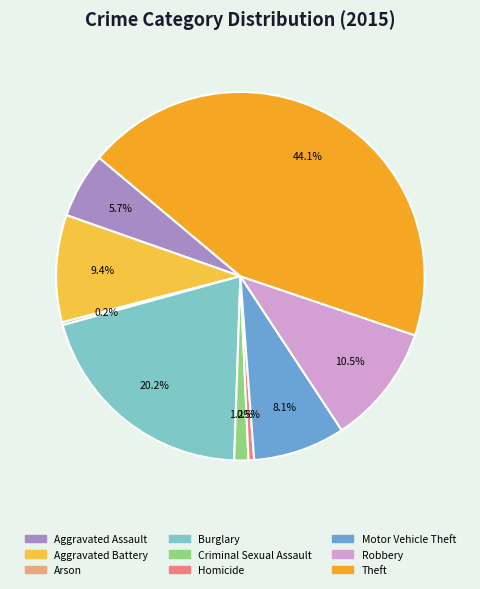

Which category has the biggest portion of the pie?

Theft